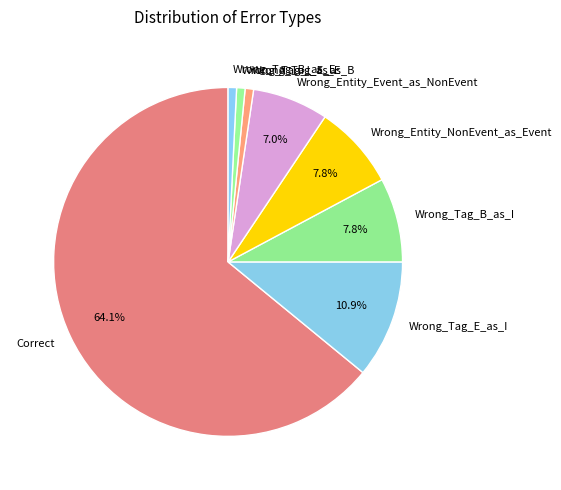

The Wrong_Tag_B_as_I slice represents 8% of the pie. True or false?

True